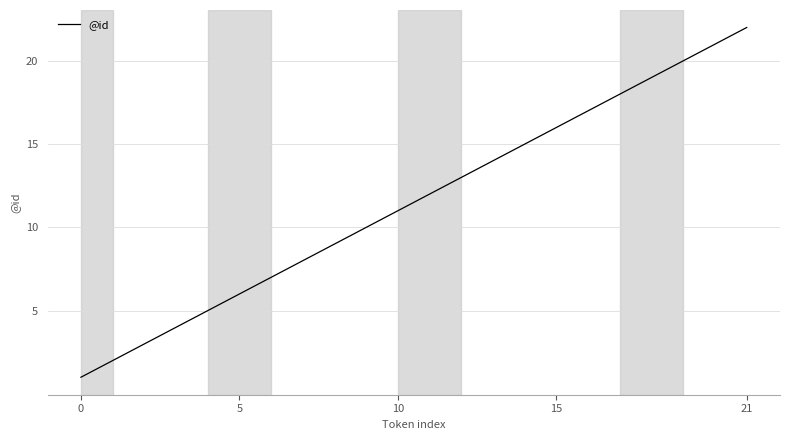

What is the greatest value displayed?

22